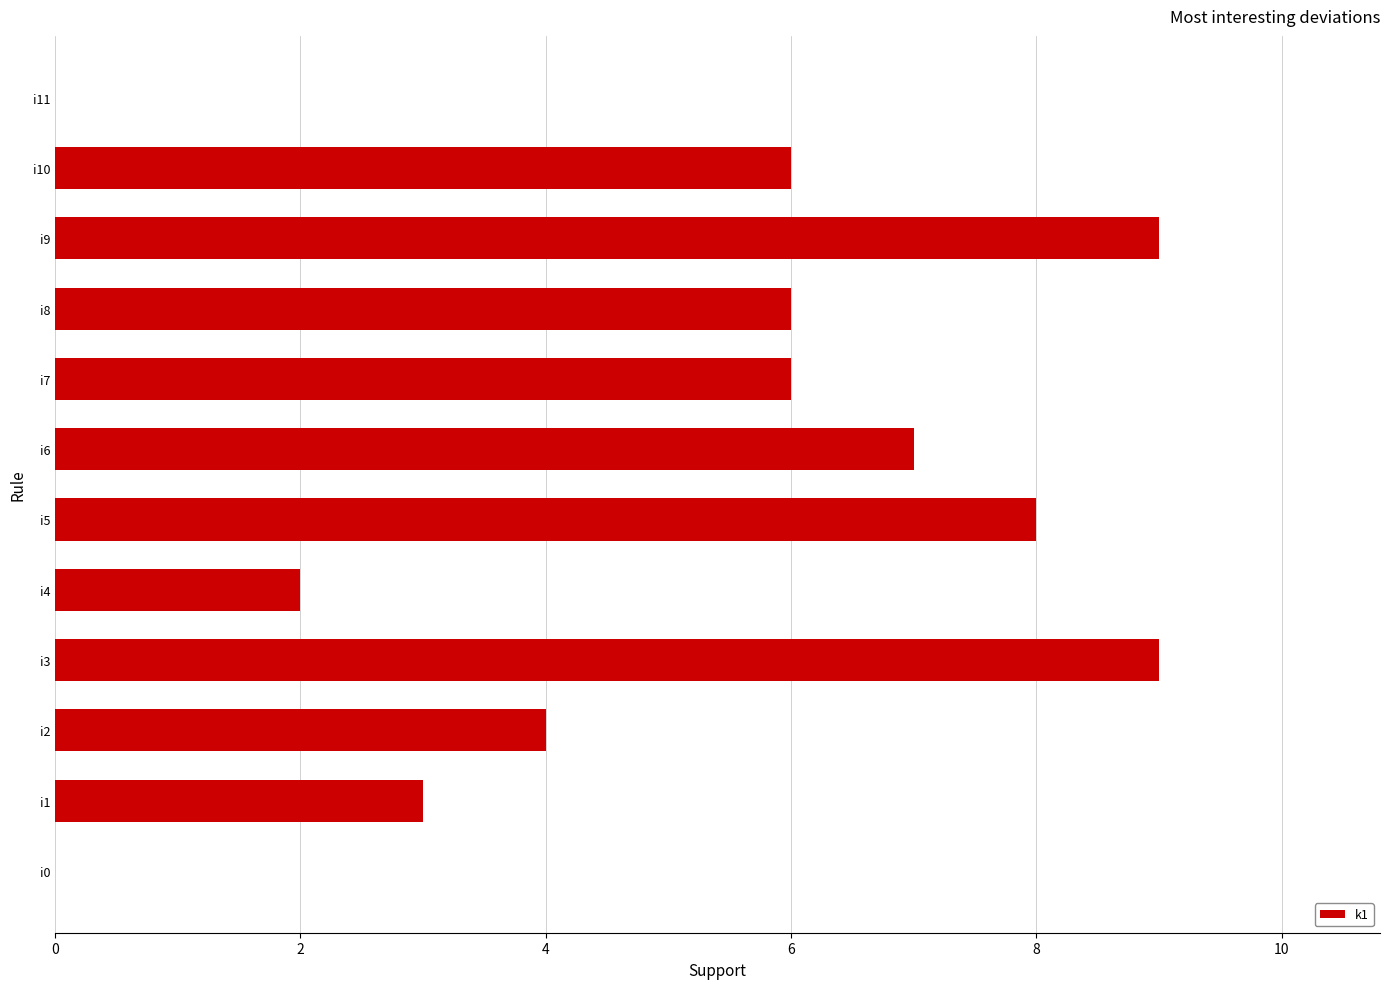

Reading bottom to top, what are all the values shown in this chart?

i0=0	i1=3	i2=4	i3=9	i4=2	i5=8	i6=7	i7=6	i8=6	i9=9	i10=6	i11=0